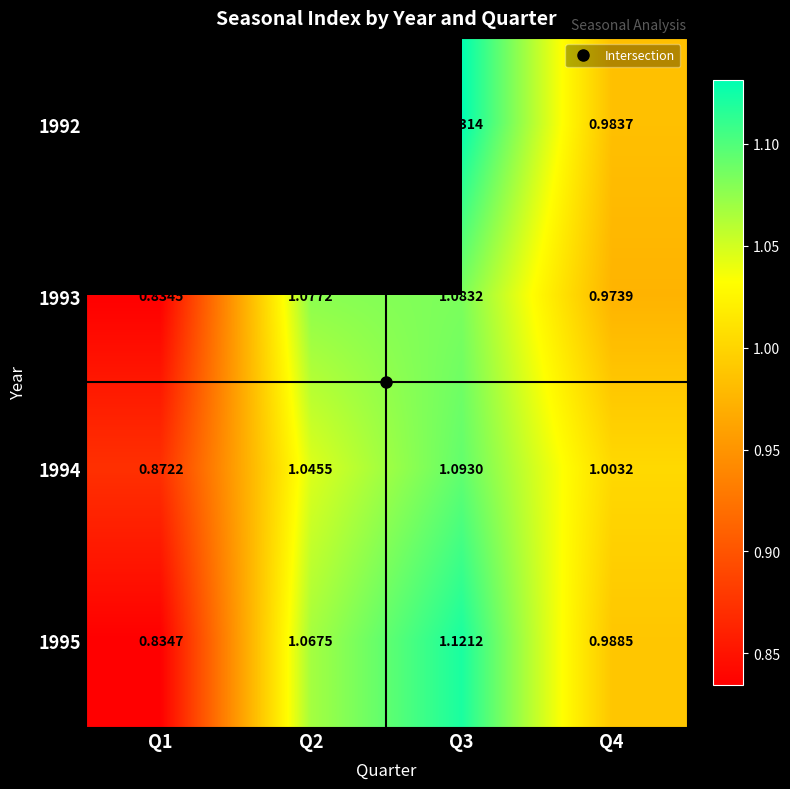

What is the maximum value for 1994?

1.1